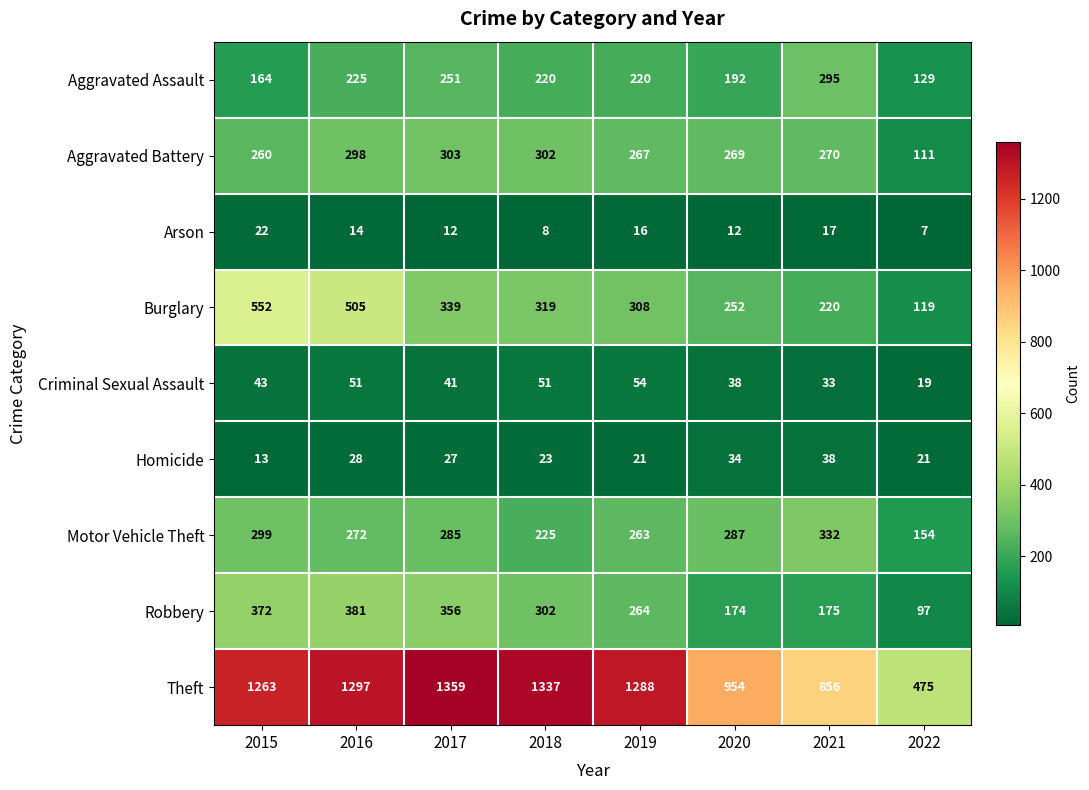

The value of Arson at 2021 is 28. True or false?

False